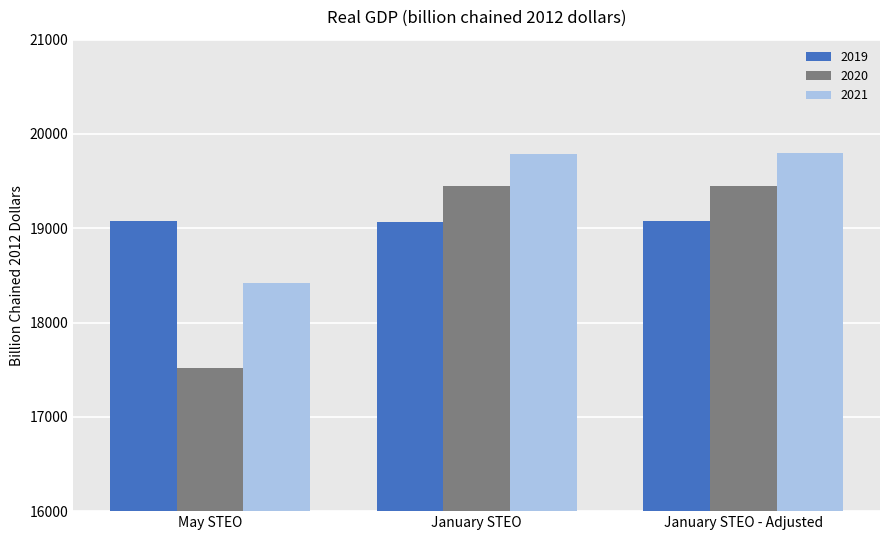

The 2021 series shows 32705 at May STEO. True or false?

False